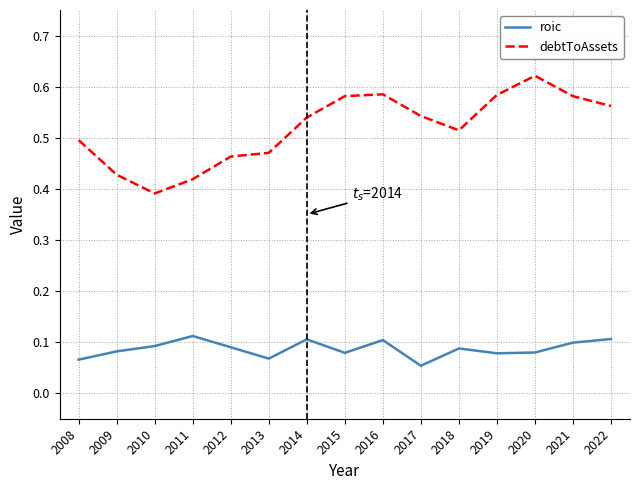

Is the value of debtToAssets at 2016 greater than the value of roic at 2021?

Yes